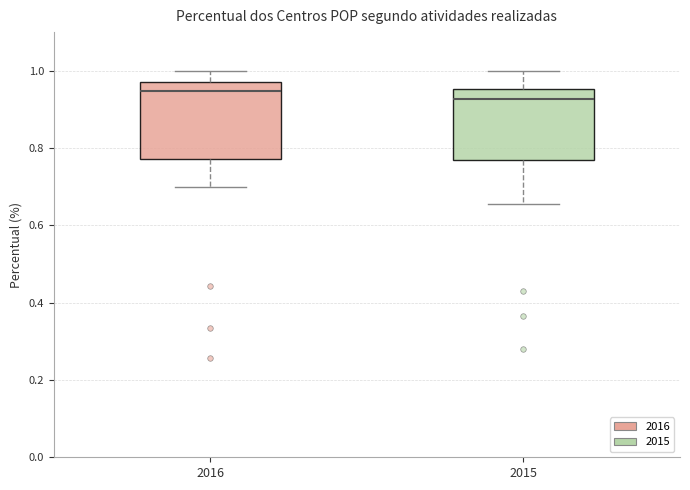

Reading left to right, transcribe this box plot: for each box, give where its median line is, the range the box spans, and where its two whiskers end, as read against the y-axis. The values are not printed on the chart, so give them approximately, as read against the axis.

2016: median 0.94, box 0.78 to 0.98, whiskers 0.70 to 1.00
2015: median 0.92, box 0.76 to 0.96, whiskers 0.66 to 1.00